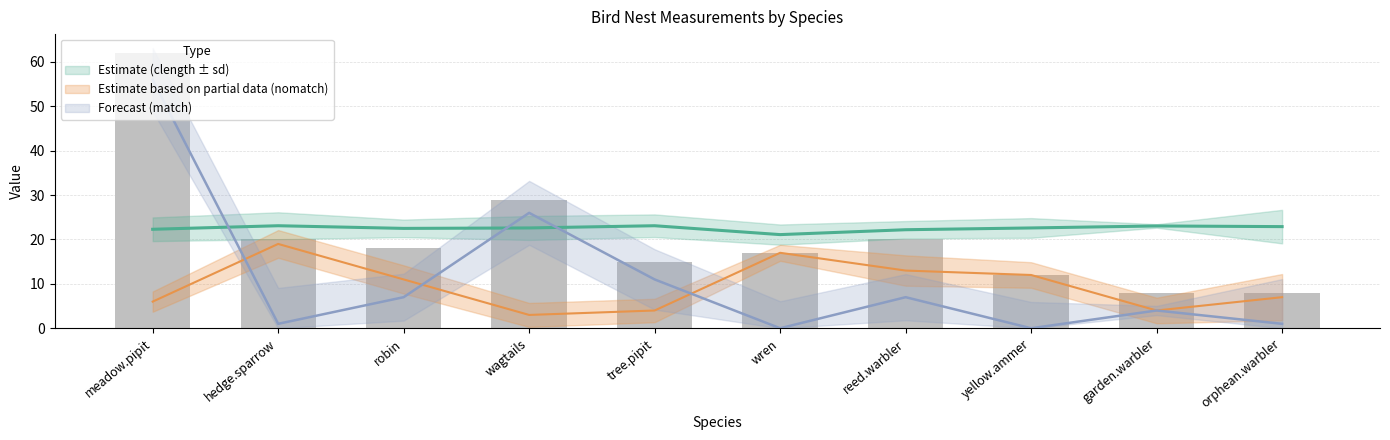

What position from the right is meadow.pipit?

10